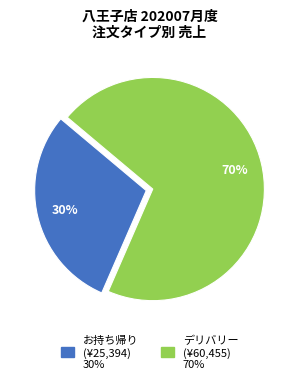

Does any single category account for the majority?

Yes